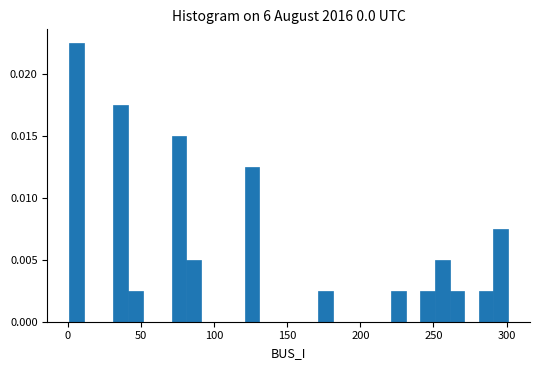

Around what value on the x-axis is the tallest bar? Give the approximate position of its centre, as read against the axis.

5